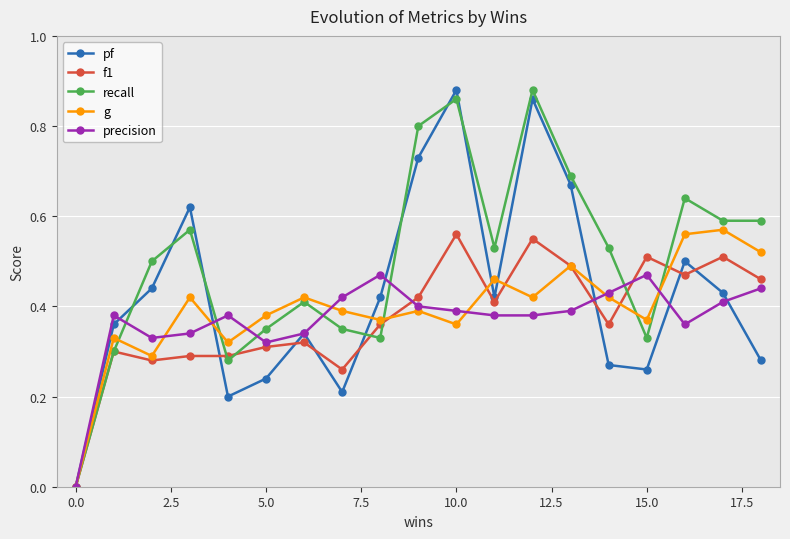

True or false: precision has more than 1 interior local peaks.

True